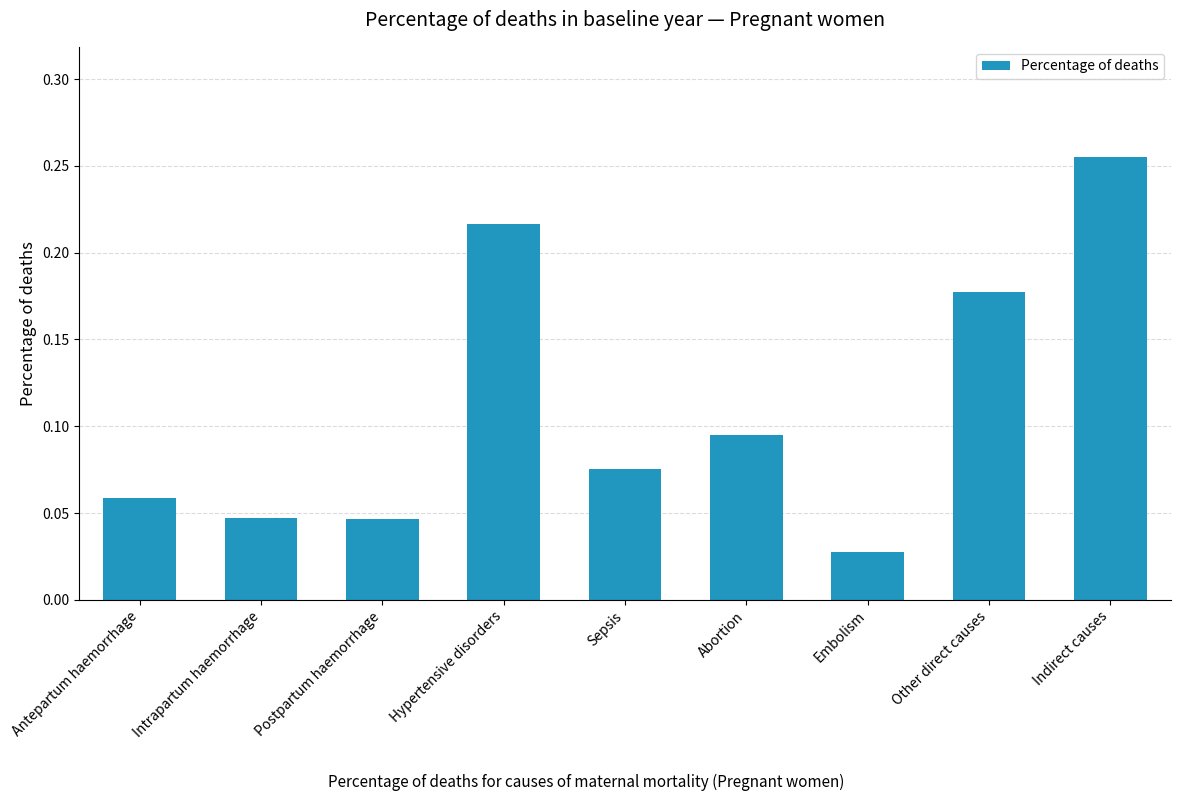

Does the chart contain any negative values?

No